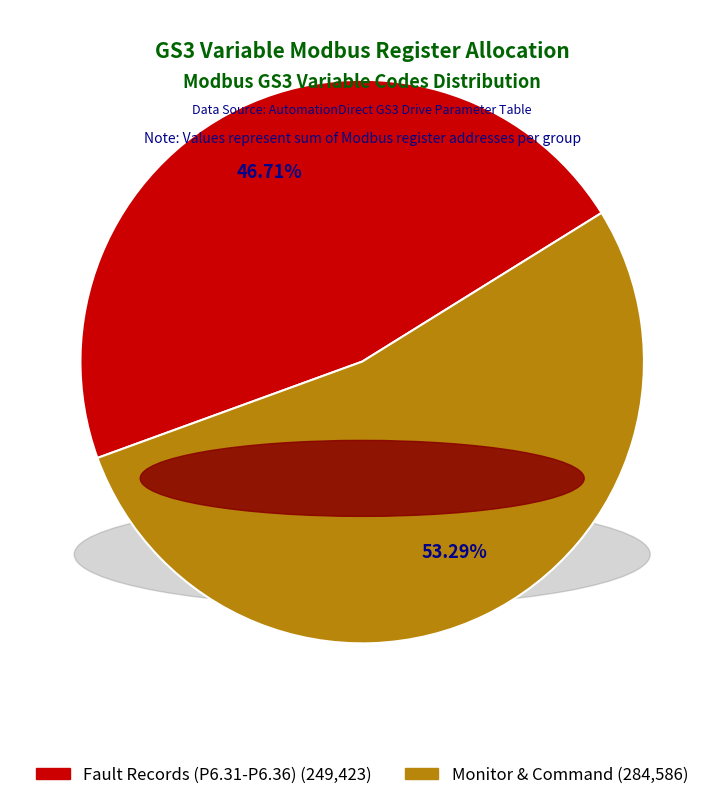

Is there a majority slice in this chart?

Yes